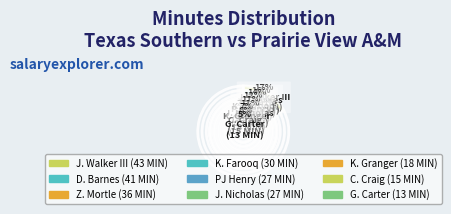

Between J. Nicholas and G. Carter, which is larger?

J. Nicholas